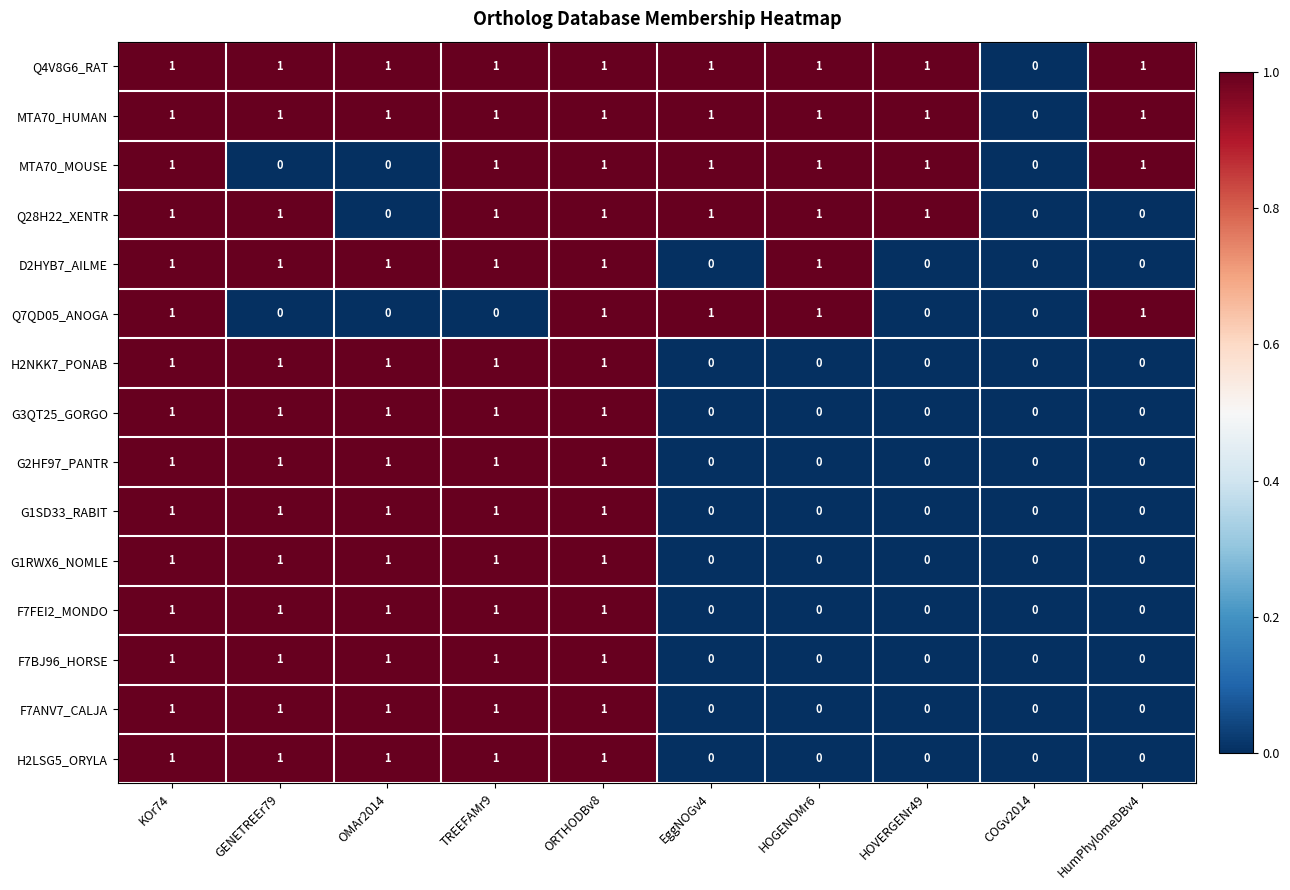

At which label does Q4V8G6_RAT reach its minimum?

COGv2014